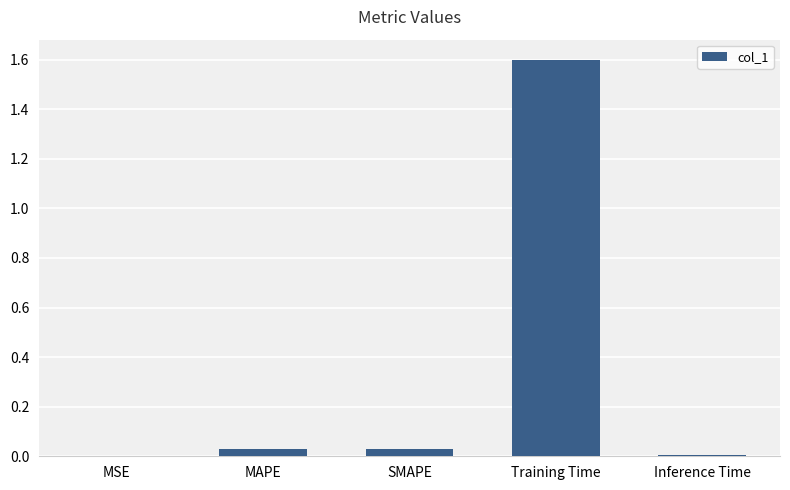

True or false: the data shows 0.0 at Inference Time.

True